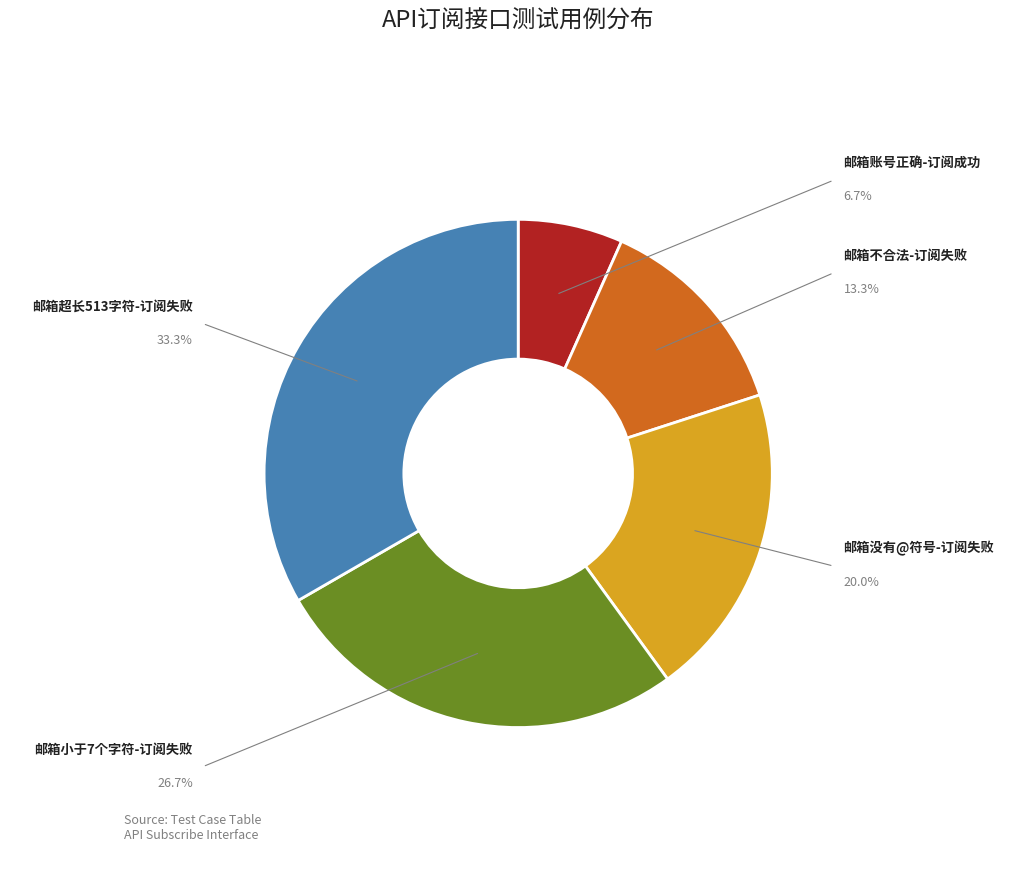

Between 邮箱没有@符号-订阅失败 and 邮箱超长513字符-订阅失败, which is larger?

邮箱超长513字符-订阅失败